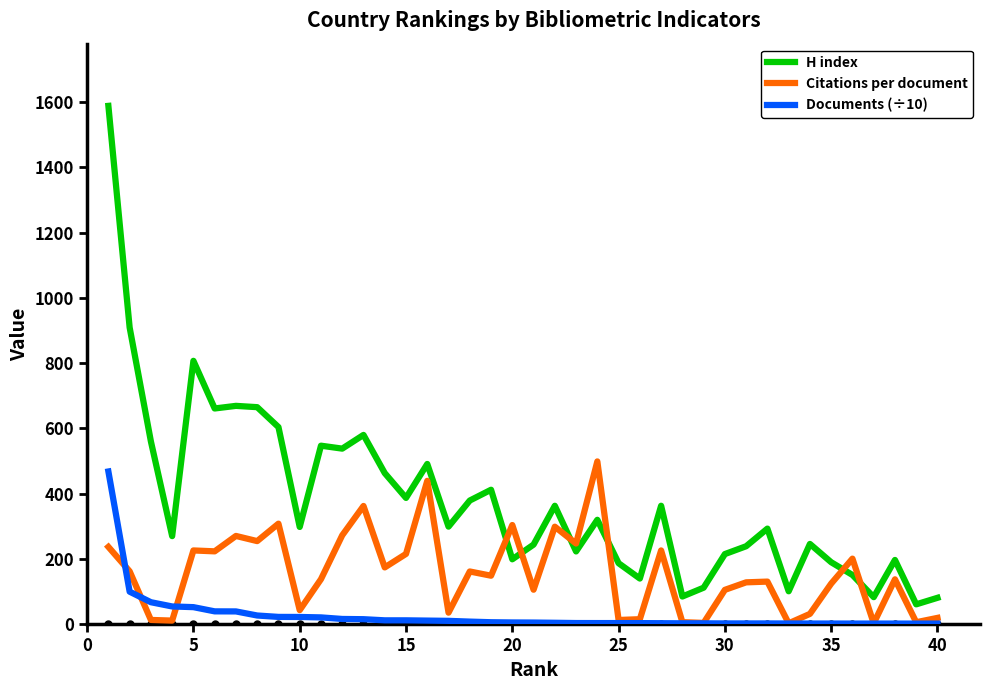

Which series has the largest range (max minus min)?

H index